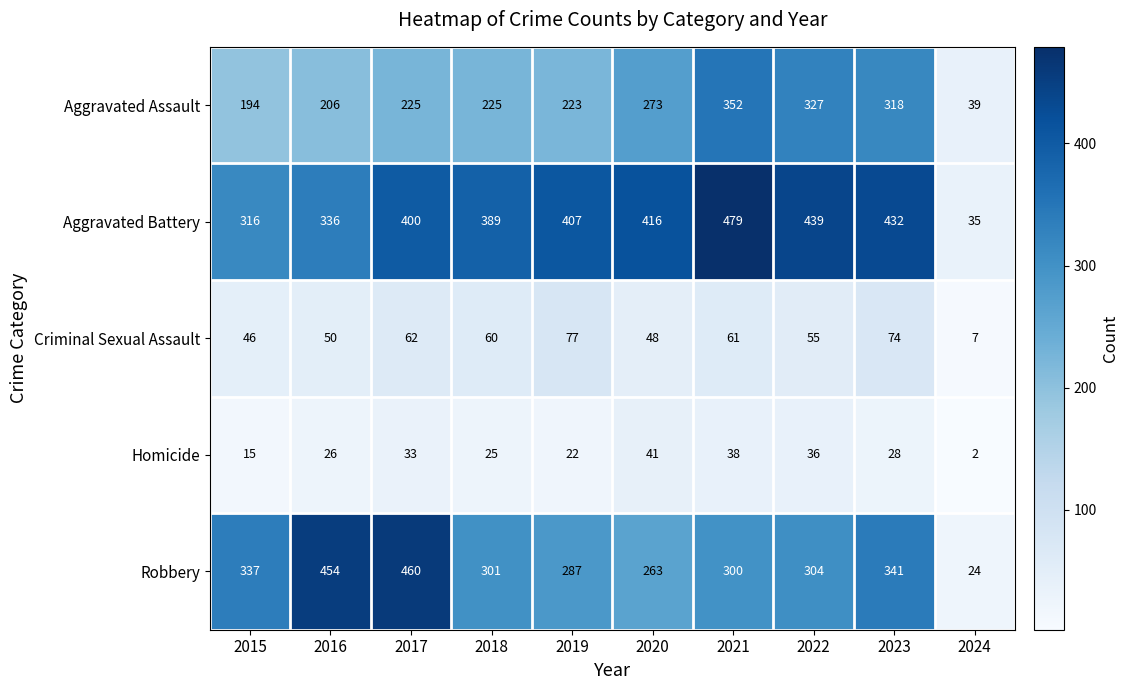

Which series has the largest total across all categories?

Aggravated Battery